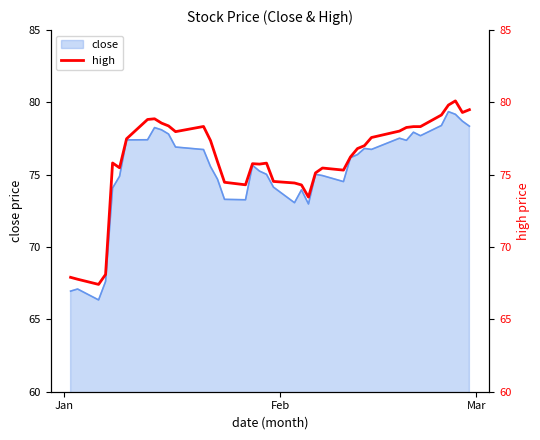

What is the lowest value of the close series?

66.3